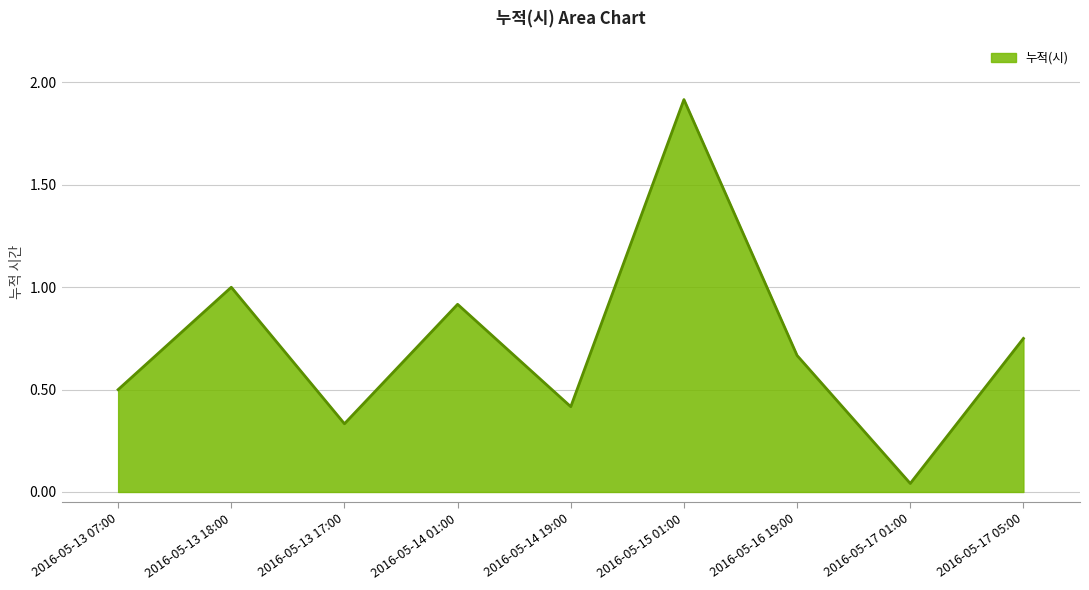

What is the difference between the values at 2016-05-13 17:00 and 2016-05-15 01:00?

1.6